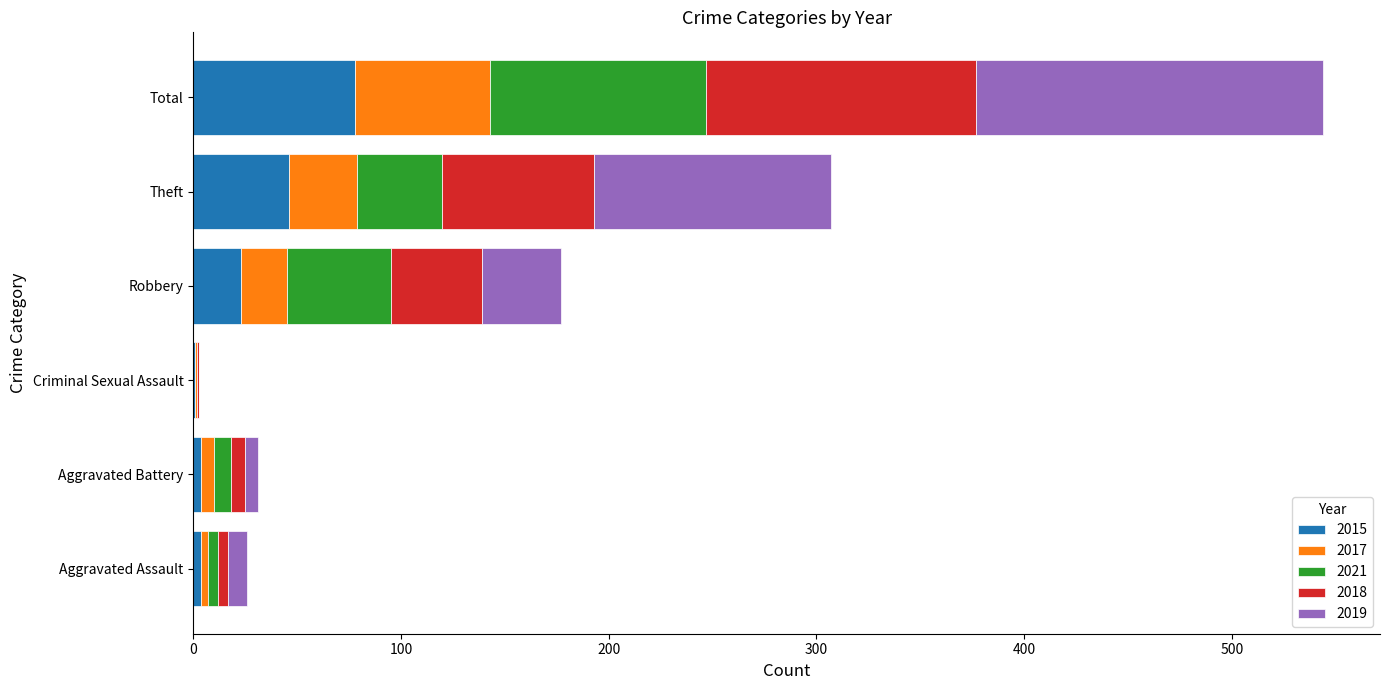

The value of 2015 at Total is 78. True or false?

True